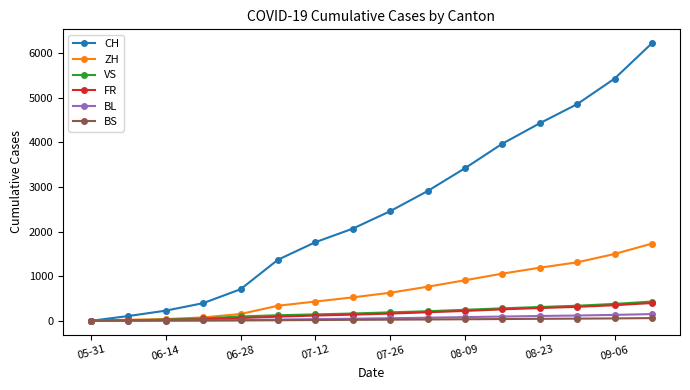

How many categories are shown in the chart?

16